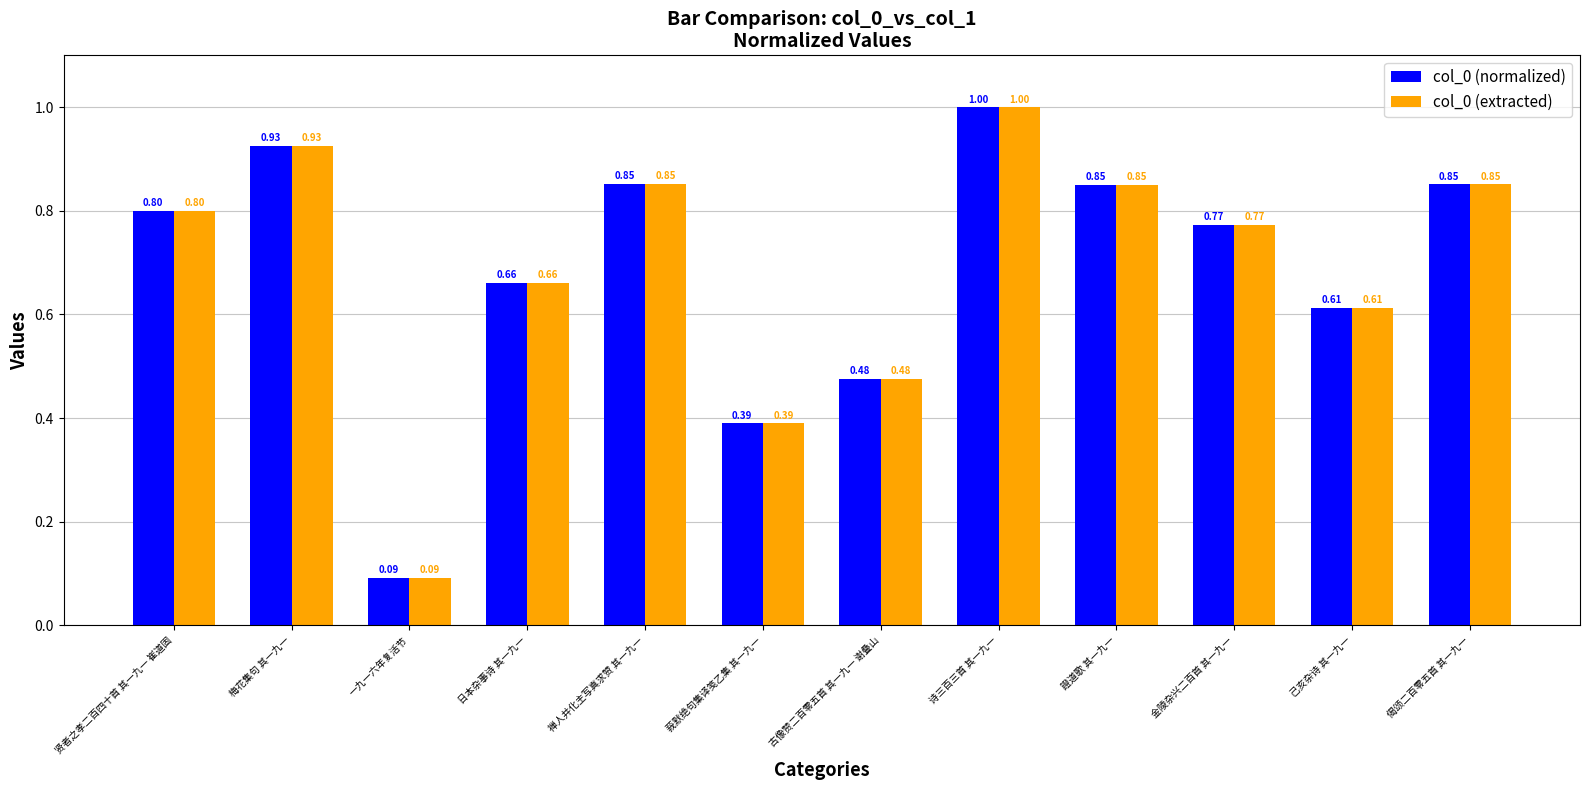

At which label is col_0 (extracted) closest to 0?

一九一六年复活节